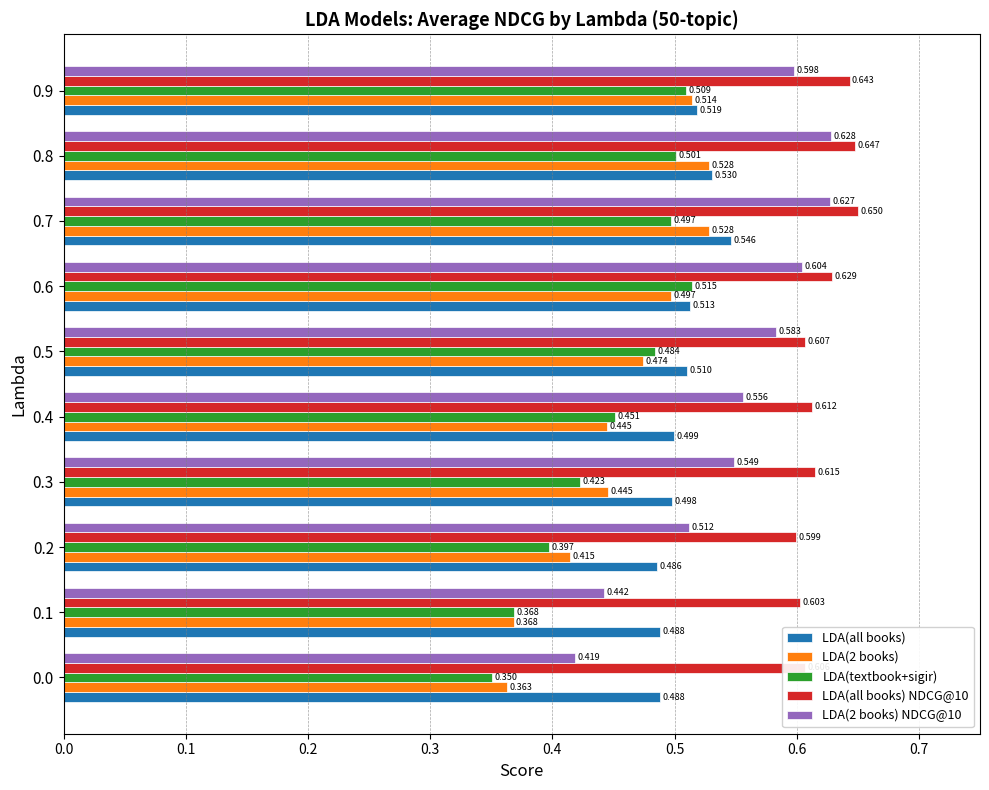

Which series changed the most between 0.5 and 0.6?

LDA(textbook+sigir)